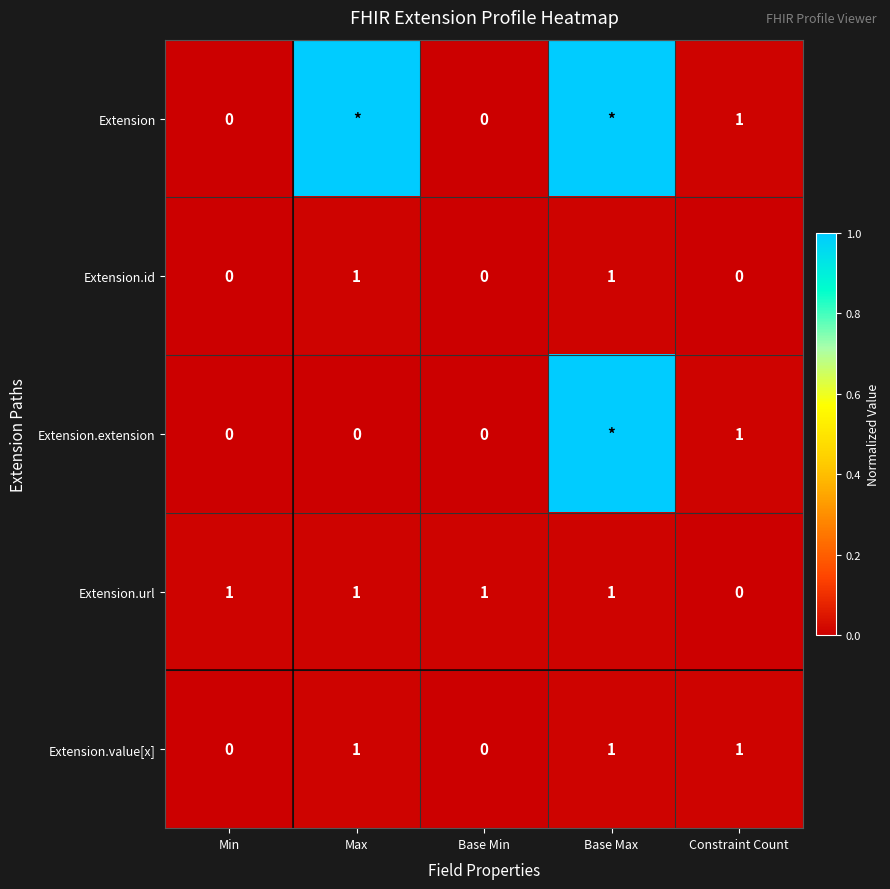

At which label does Extension.url reach its minimum?

Constraint Count